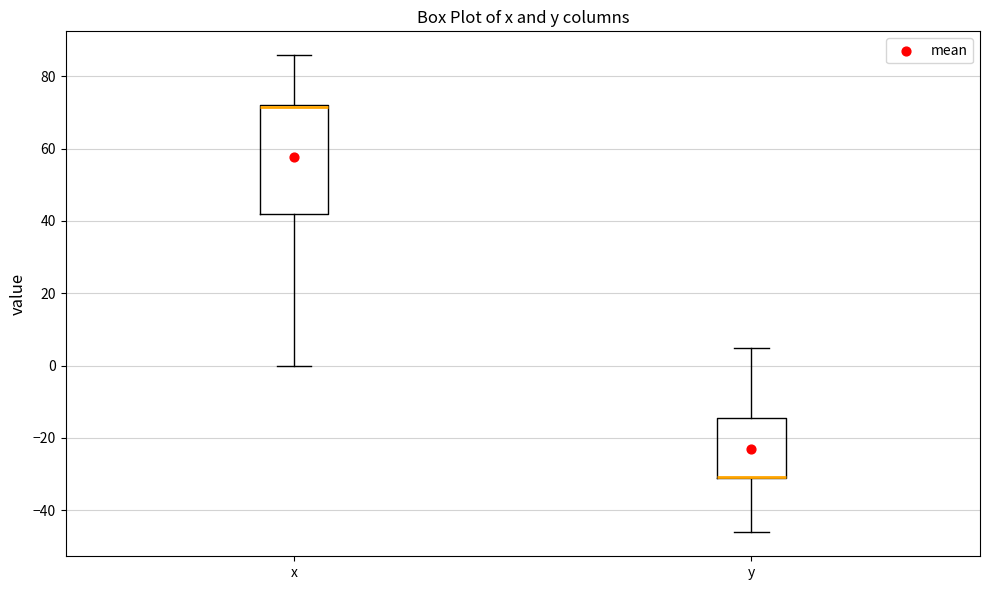

Reading left to right, transcribe this box plot: for each box, give where its median line is, the range the box spans, and where its two whiskers end, as read against the y-axis. The values are not printed on the chart, so give them approximately, as read against the axis.

x: median 72 (just below the box's upper edge), box 42 to 72, whiskers 0 to 86
y: median -30 (drawn on the box's lower edge), box -30 to -14, whiskers -46 to 6